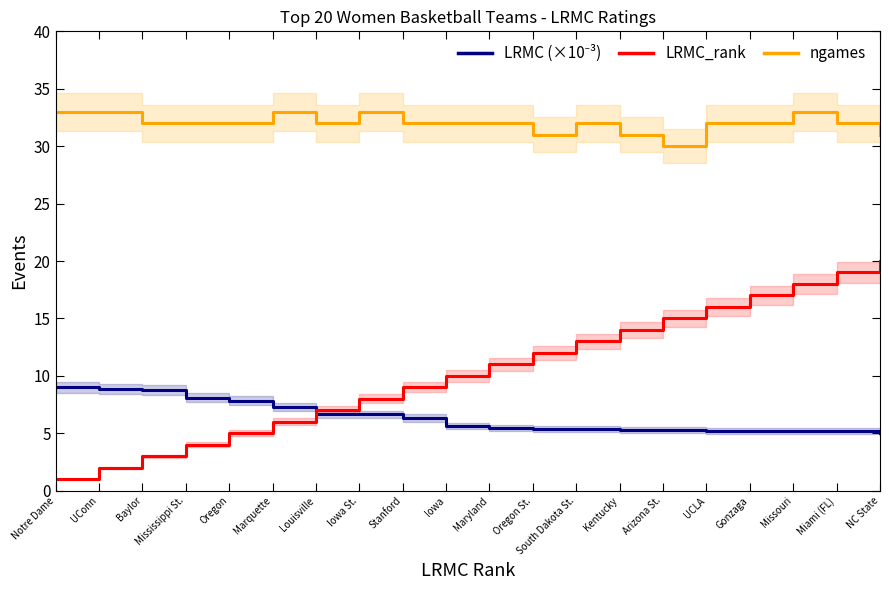

How many data points in ngames are above 32?

5